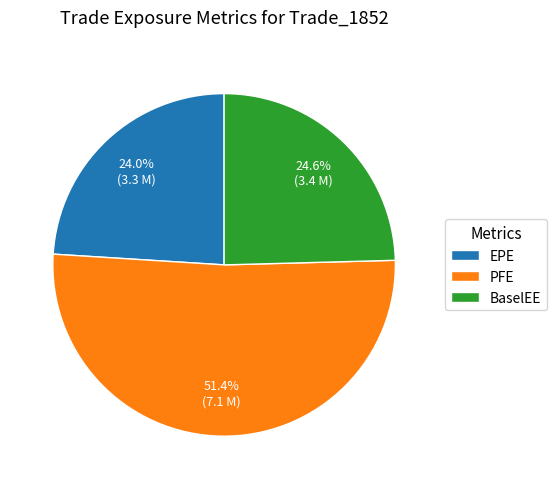

Does any single category account for the majority?

Yes